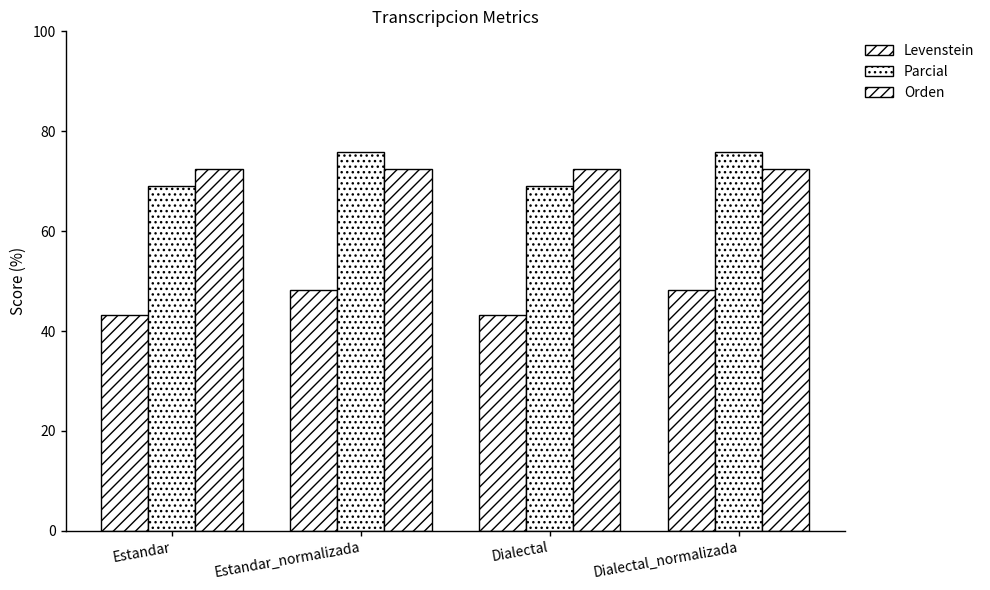

List the labels in order of Levenstein value, largest first.

Estandar_normalizada, Dialectal_normalizada, Estandar, Dialectal